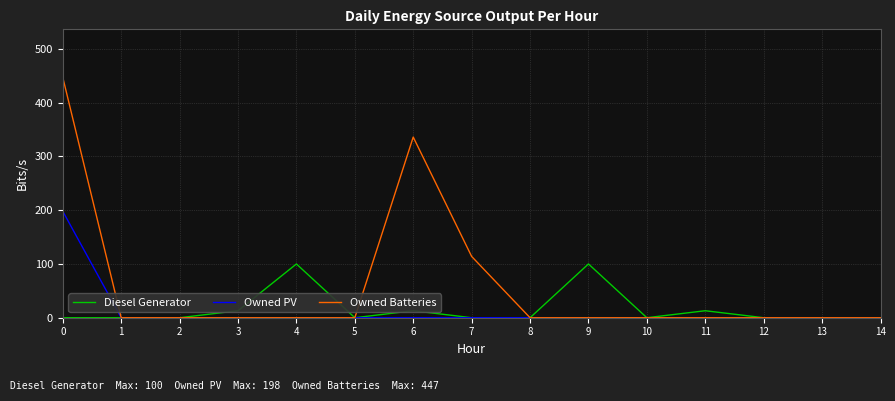

List the series in order of their peak value, highest first.

Owned Batteries, Owned PV, Diesel Generator